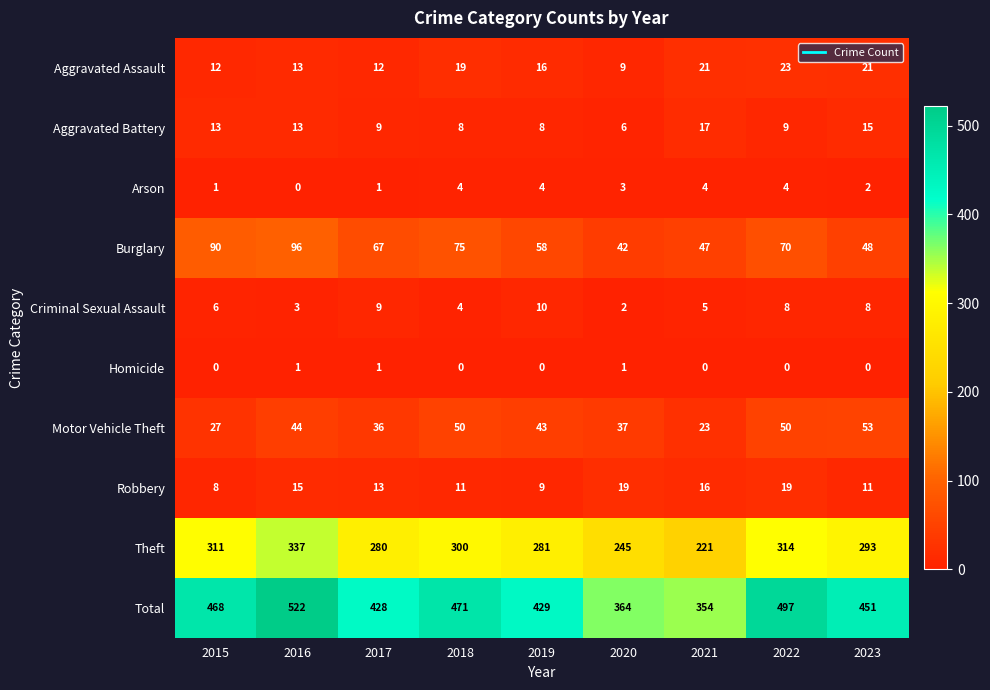

What is the sum of all Robbery values?

121